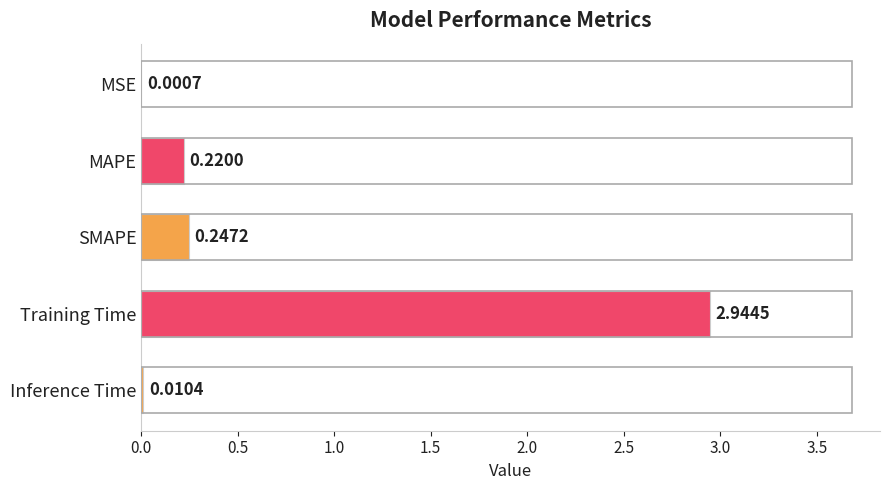

At which category does the chart reach its peak across all series?

Training Time